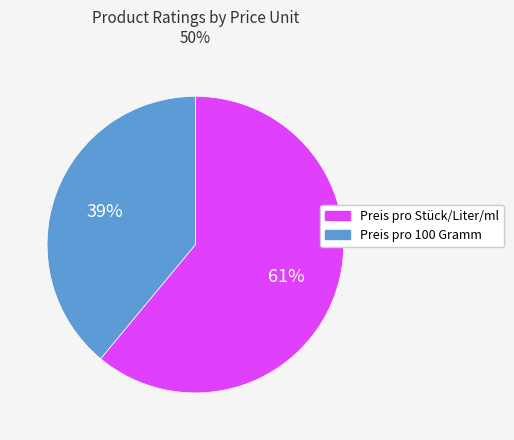

To the nearest percent, what is the average slice percentage?

50%